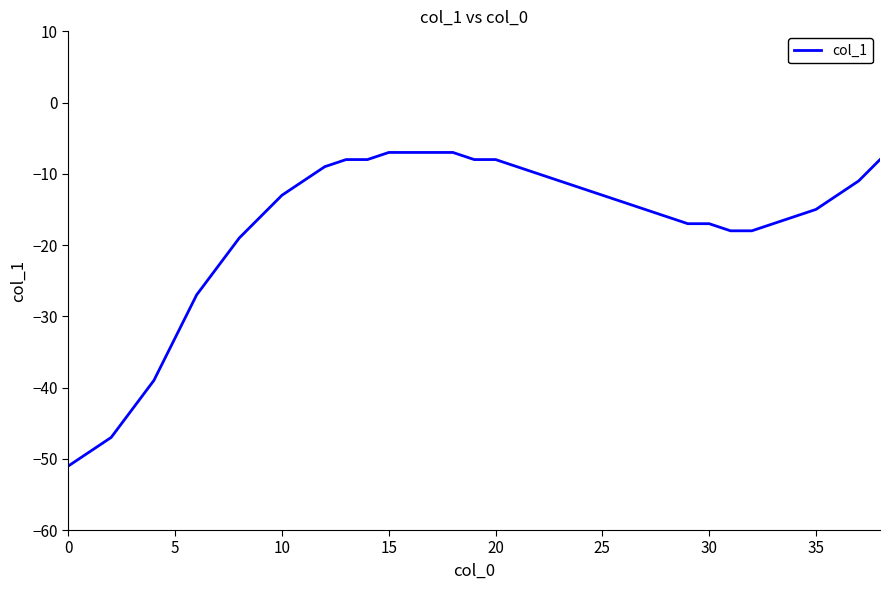

What is the difference between the maximum and minimum values?

44